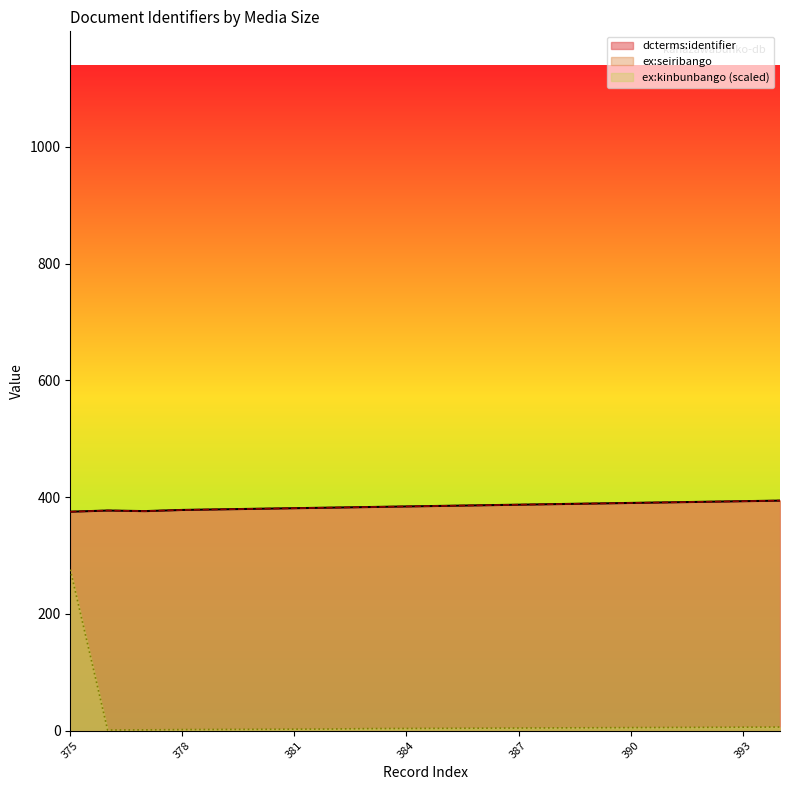

True or false: dcterms:identifier and ex:seiribango intersect in this chart.

False